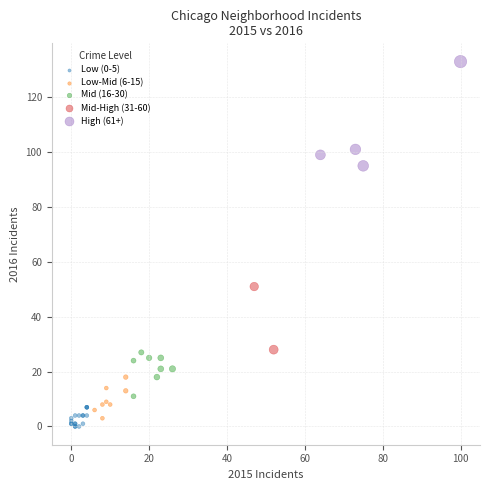

What are all the series names shown in the legend?

Low (0-5), Low-Mid (6-15), Mid (16-30), Mid-High (31-60), High (61+)